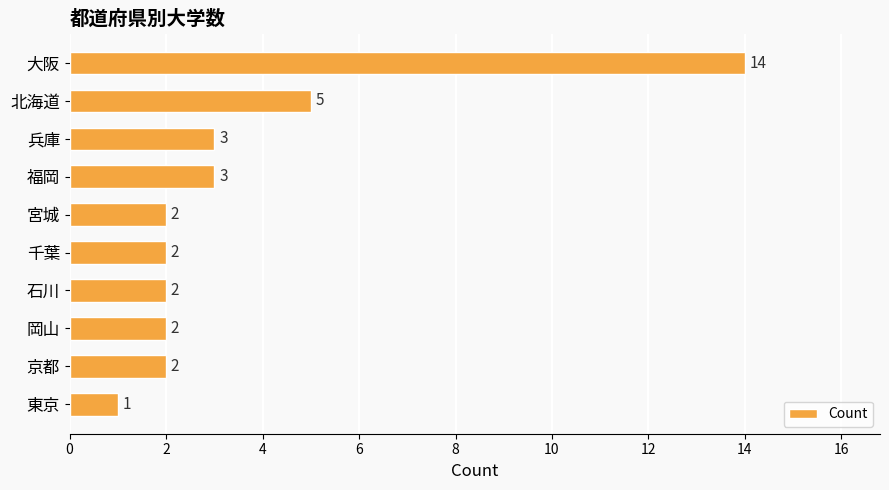

Where is the data nearest to the value 7?

北海道